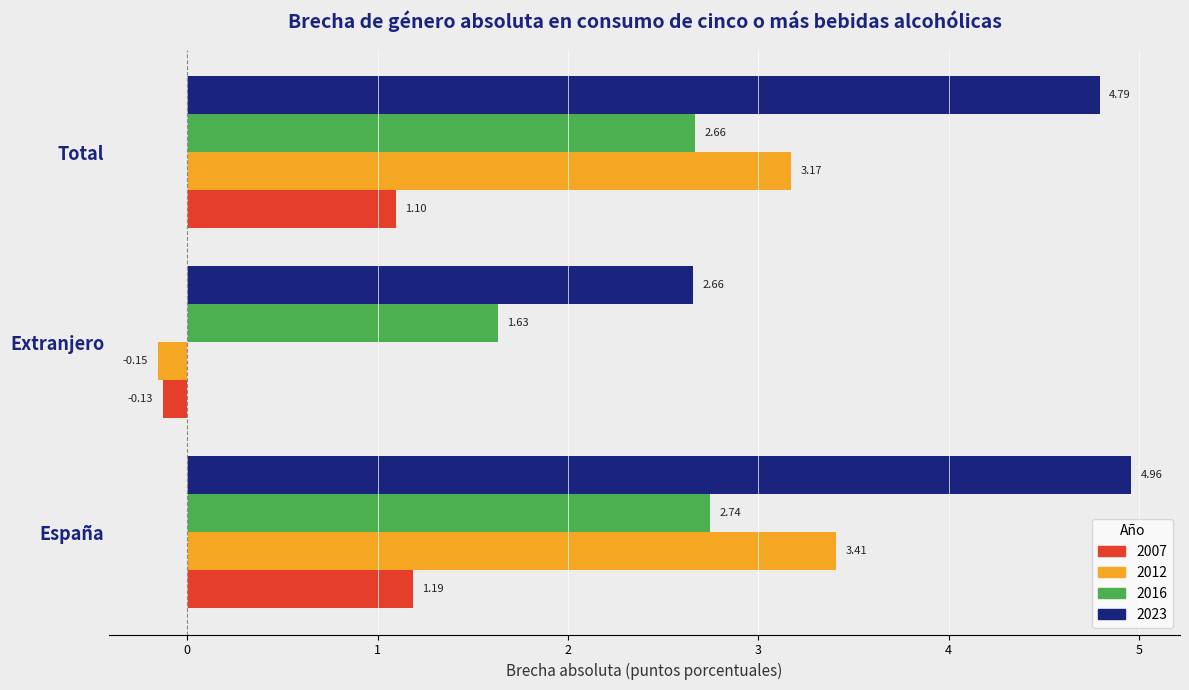

Which category has the highest value in the 2012 series?

España